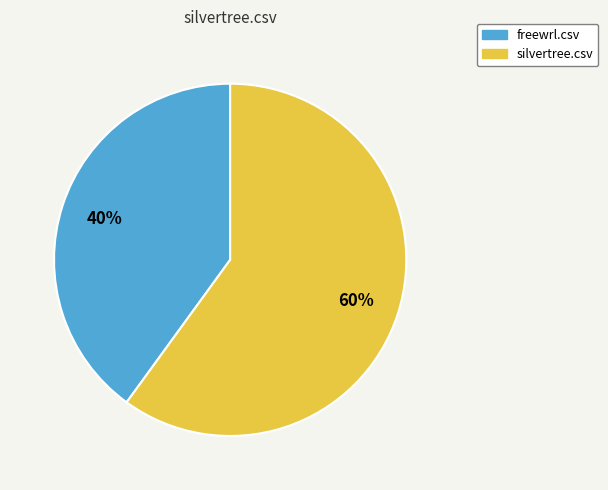

Is the sum of silvertree.csv and freewrl.csv greater than half?

Yes